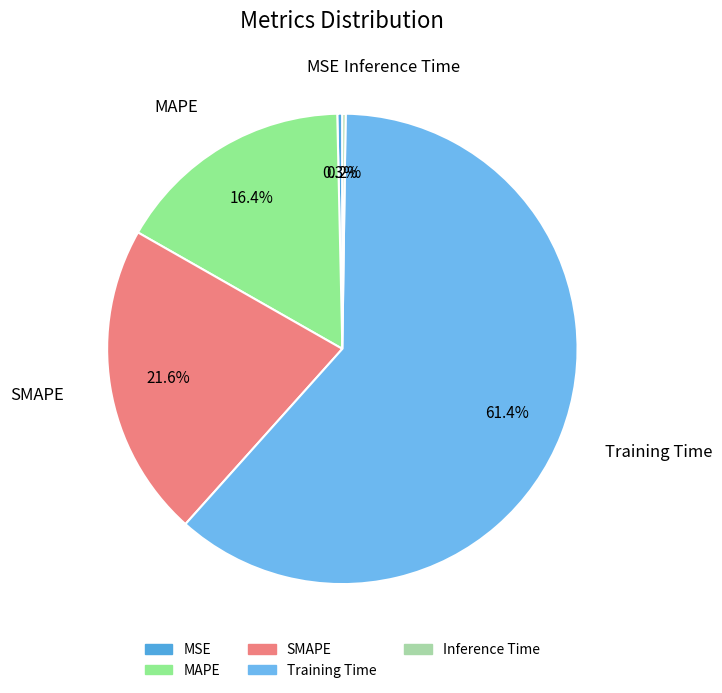

To the nearest percent, what portion does MAPE represent?

16%